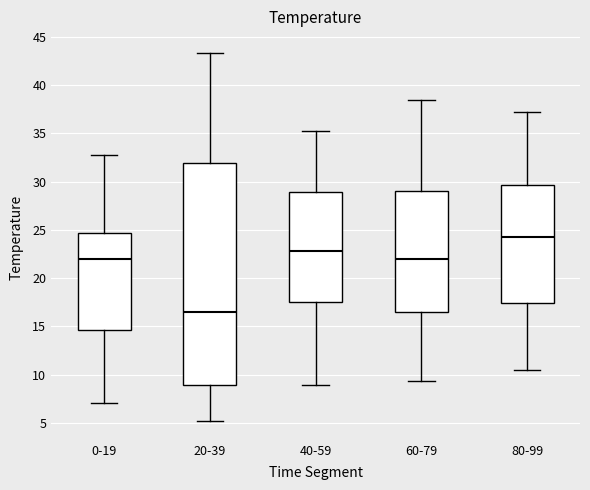

Which box is the tallest, from its lower edge to its upper edge?

20-39